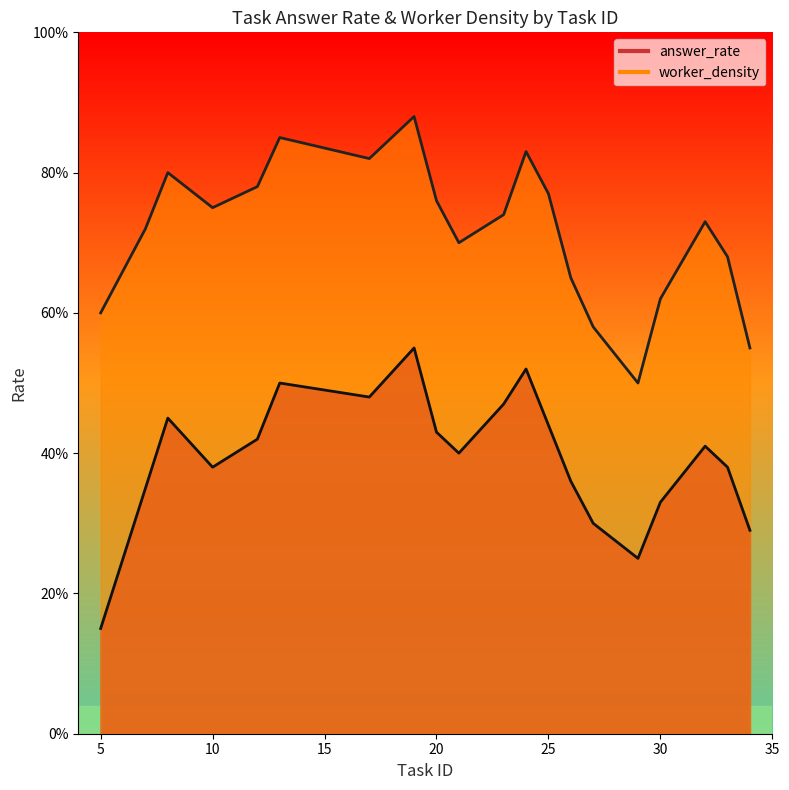

What is the difference between the maximum and minimum values in the answer_rate series?

0.4